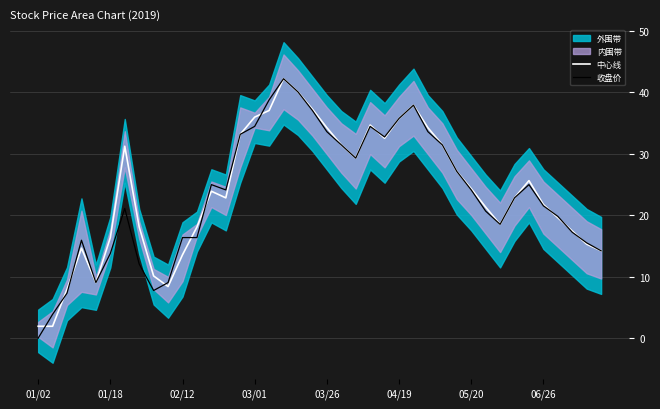

How many interior local valleys does the 收盘价 series have?

6